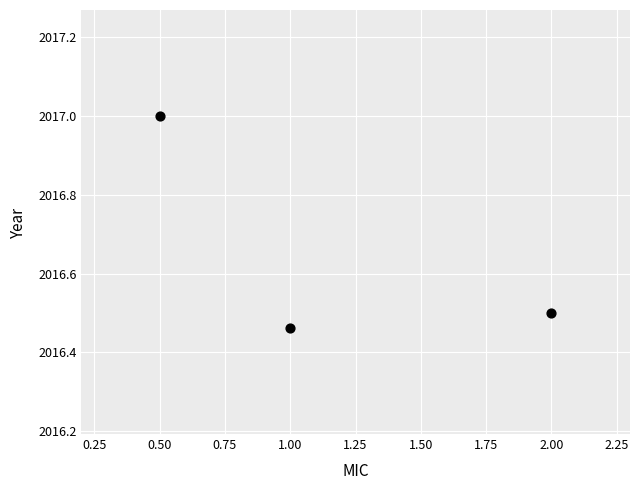

What is the average X value?

1.2